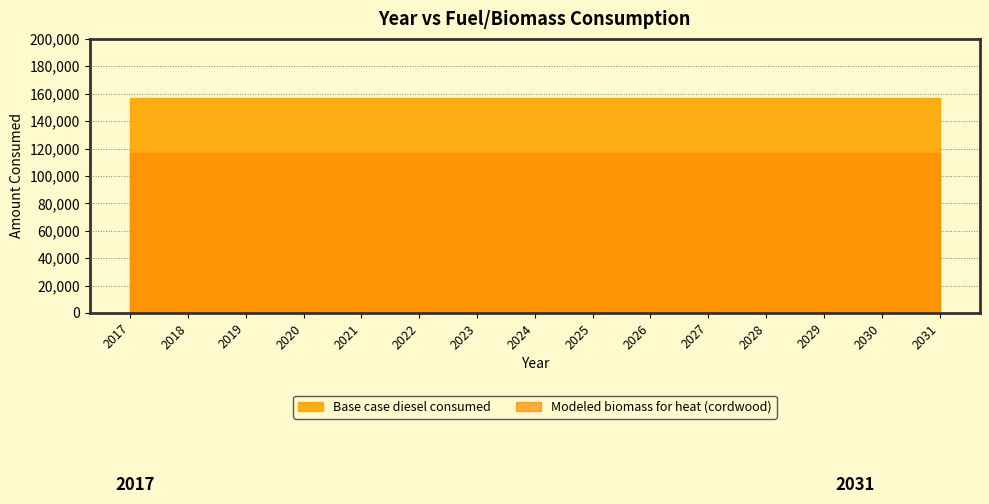

Between 2018 and 2029, which series saw the biggest shift?

Base case diesel consumed